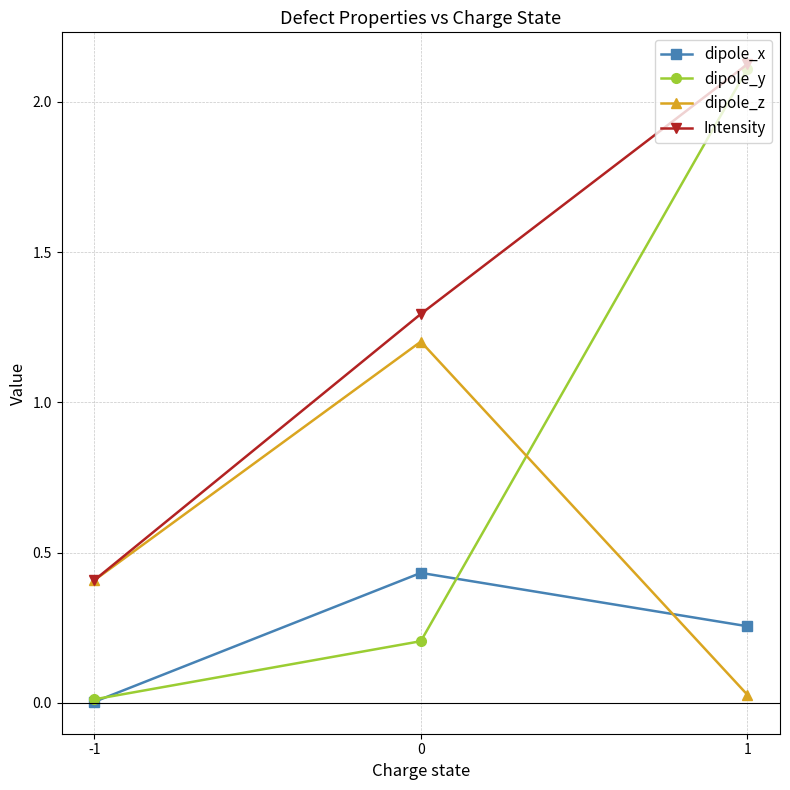

True or false: dipole_y has a value of 0.5 at 1.

False